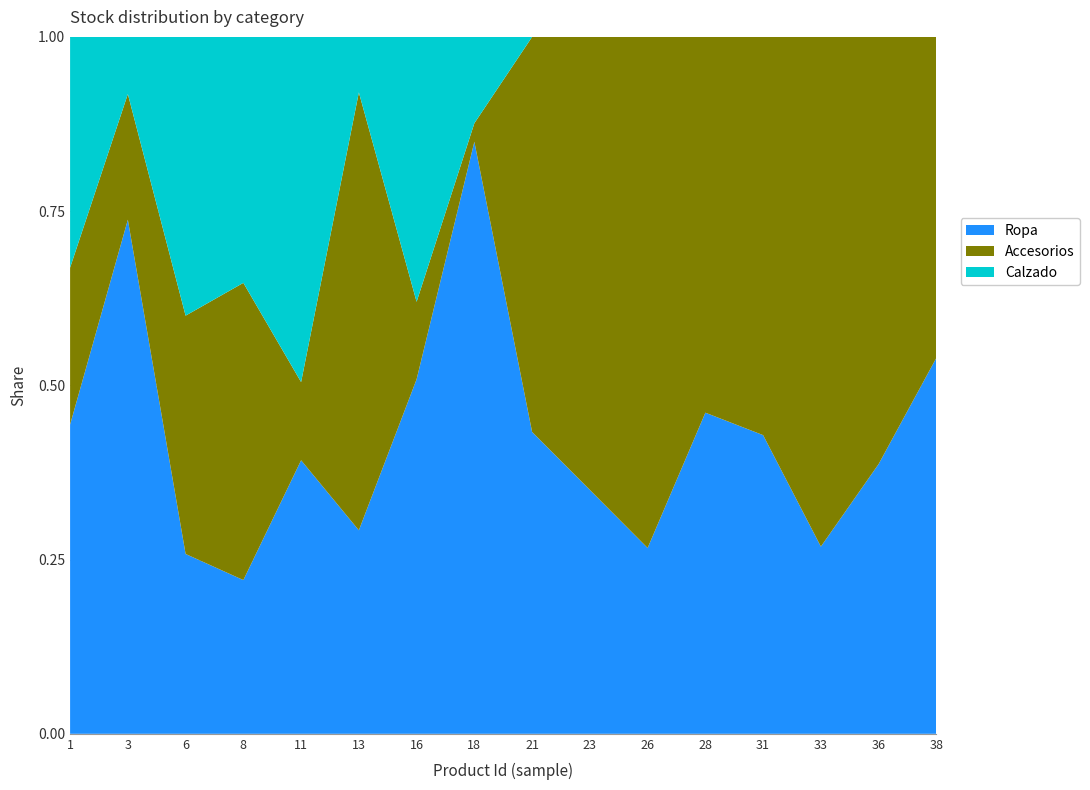

At which label does Ropa reach its peak?

18